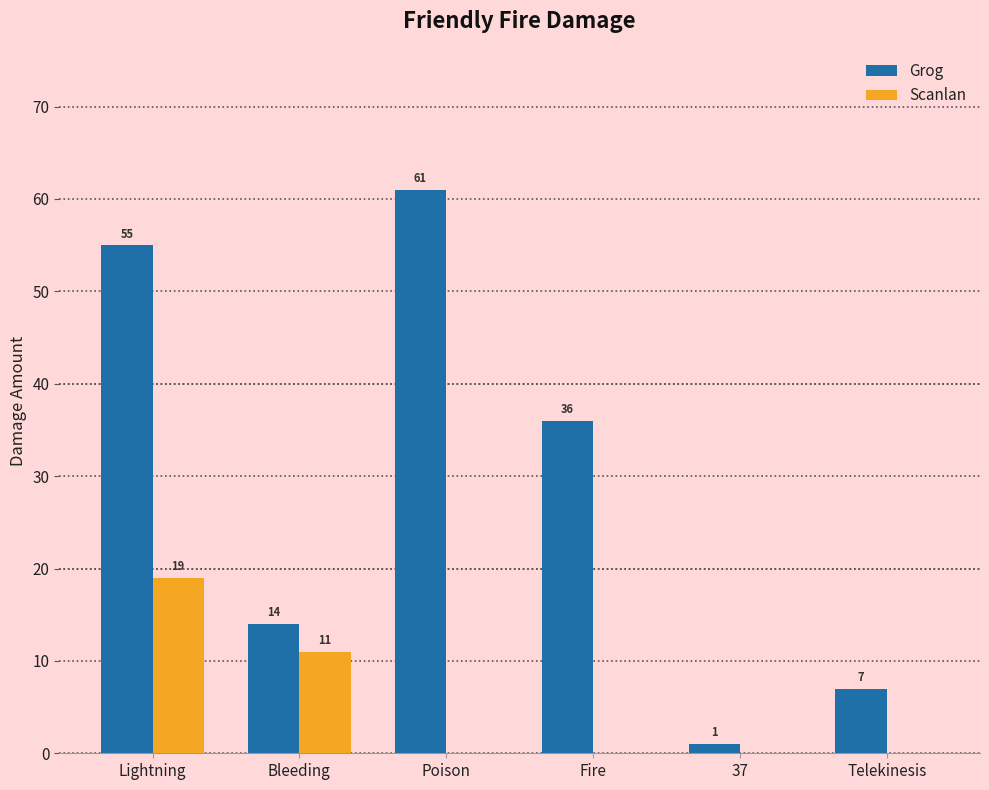

Reading left to right, what are all the values shown in this chart?

Grog: 55	14	61	36	1	7
Scanlan: 19	11	0	0	0	0